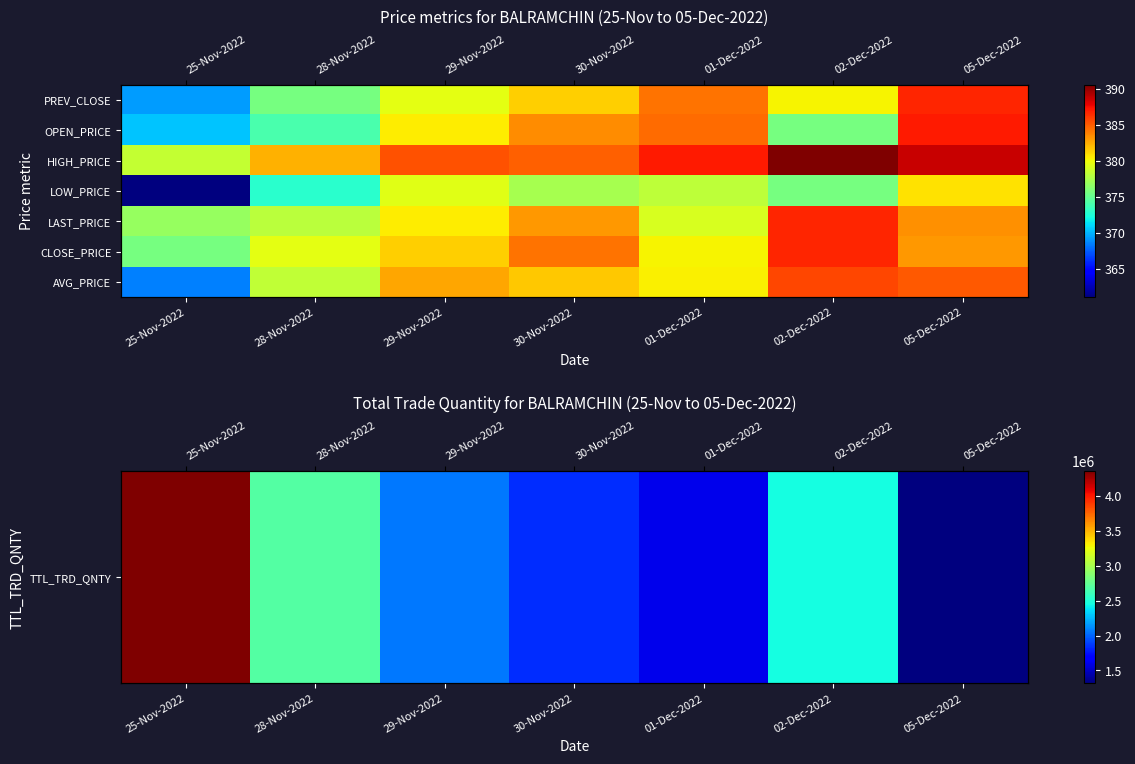

List the labels in order of TTL_TRD_QNTY value, largest first.

25-Nov-2022, 28-Nov-2022, 02-Dec-2022, 29-Nov-2022, 30-Nov-2022, 01-Dec-2022, 05-Dec-2022